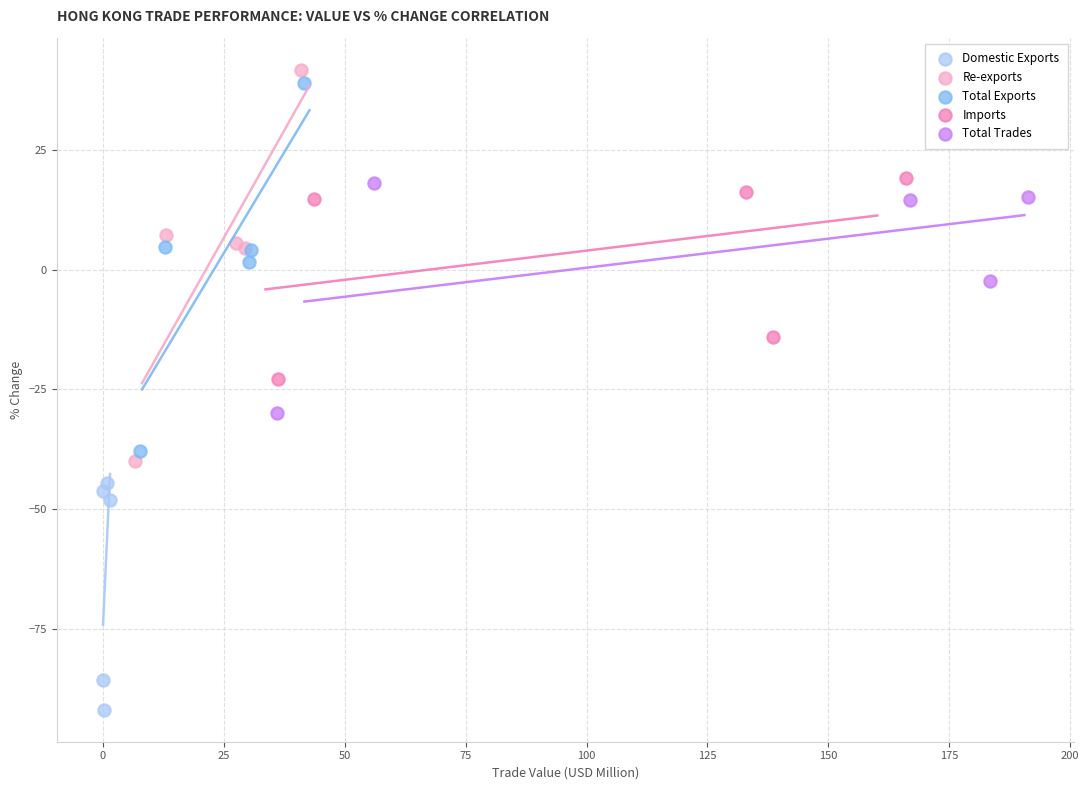

Which series has the widest spread of Y values?

Re-exports